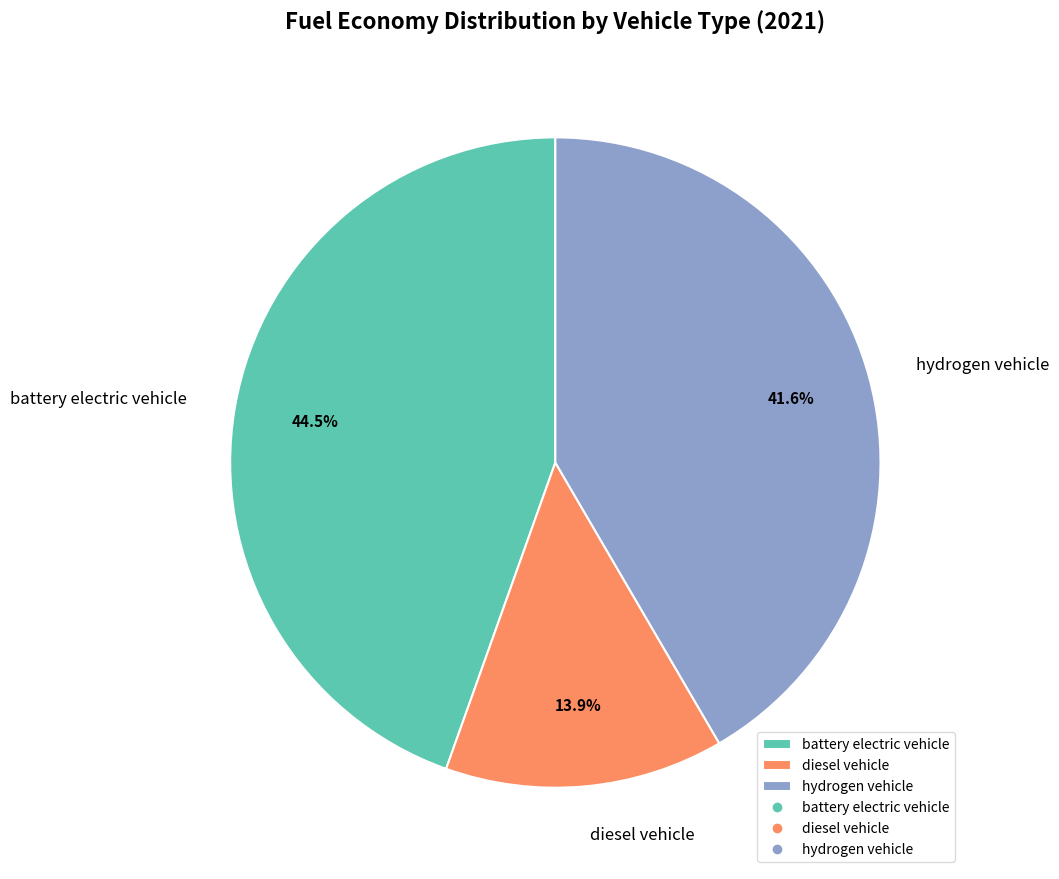

Is battery electric vehicle the majority of the pie?

No